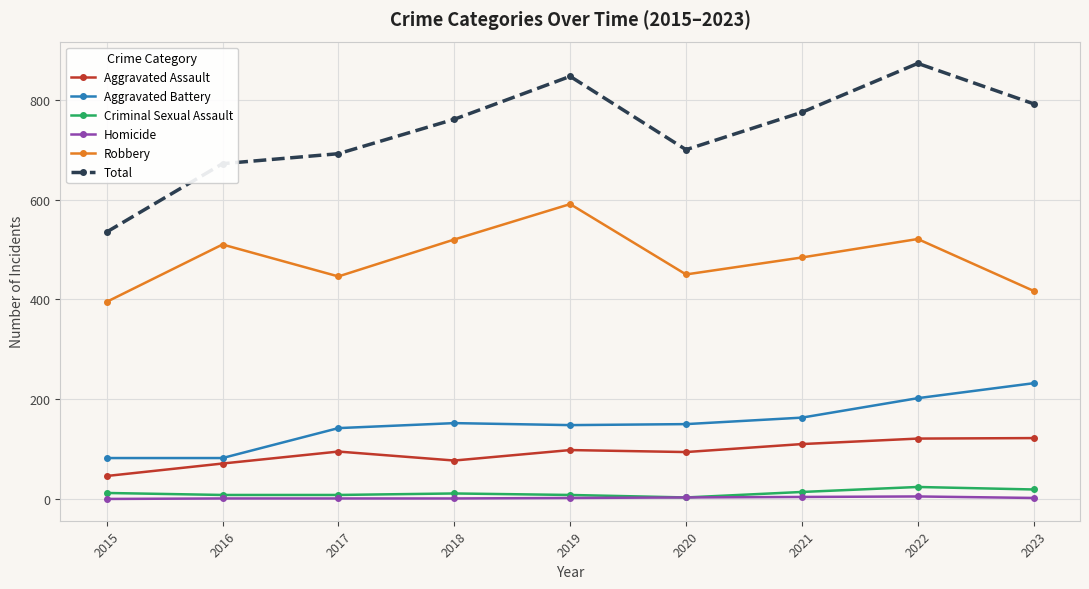

How many interior local peaks does the Total series have?

2